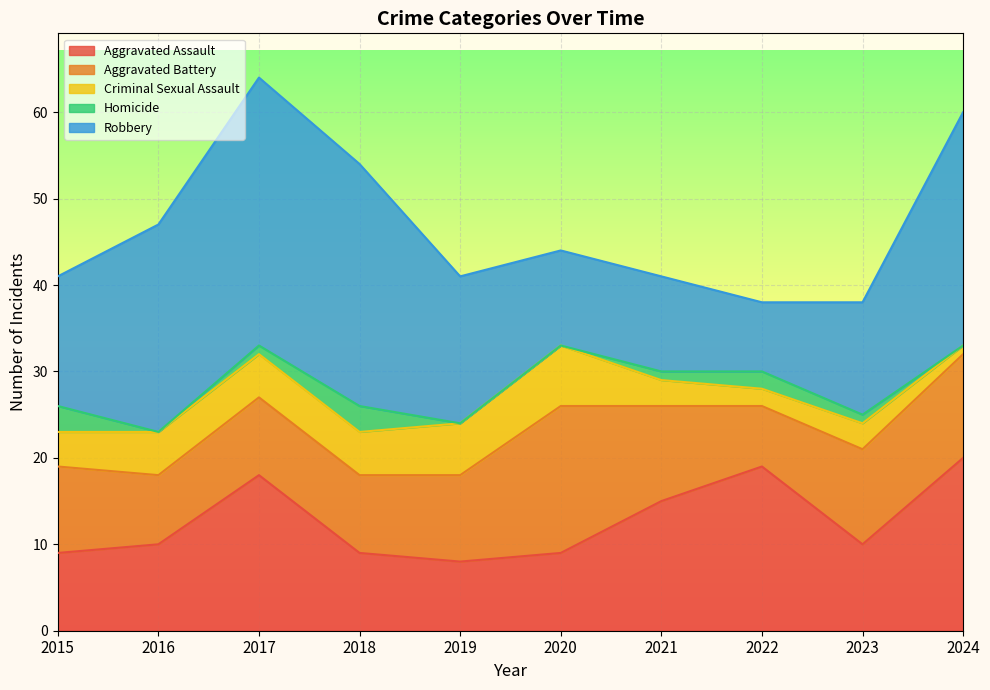

What are all the series names shown in the legend?

Aggravated Assault, Aggravated Battery, Criminal Sexual Assault, Homicide, Robbery